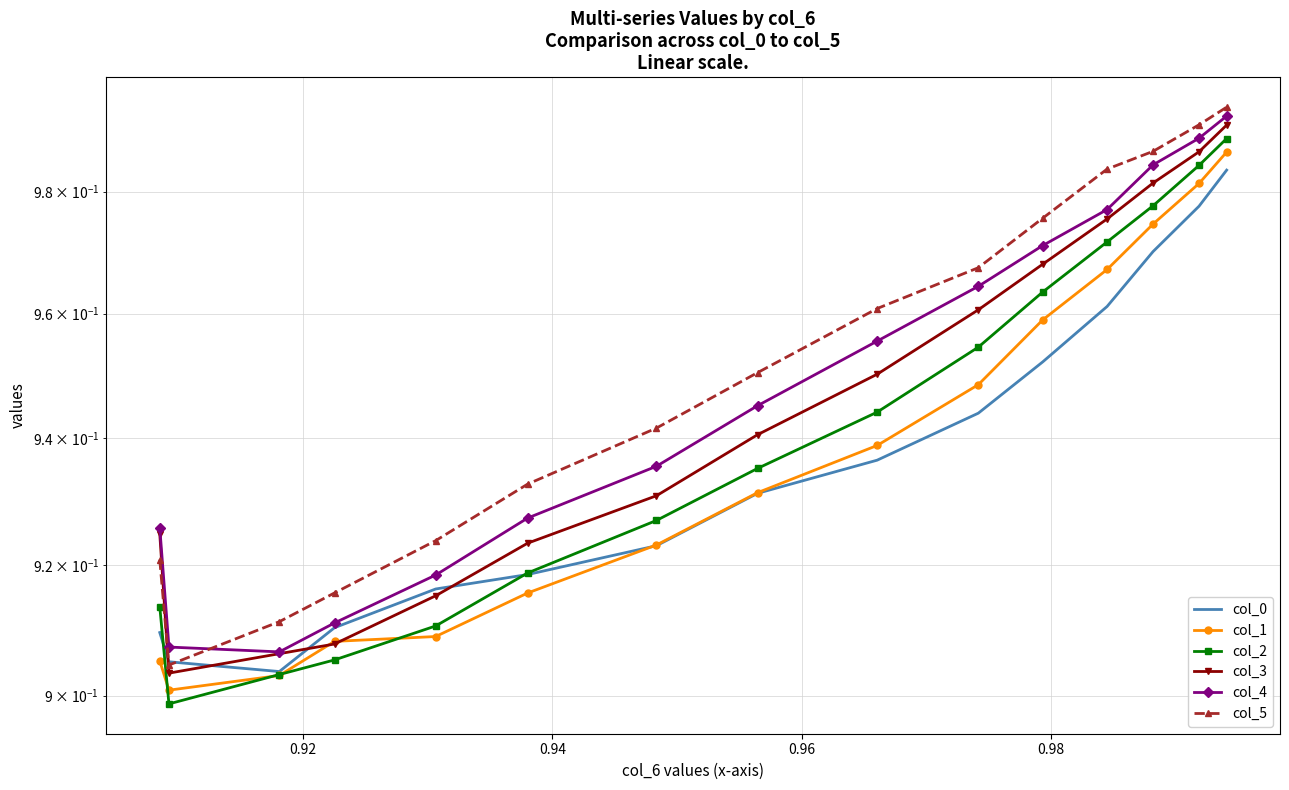

After their last crossing, which series has the higher values: col_5 or col_4?

col_5